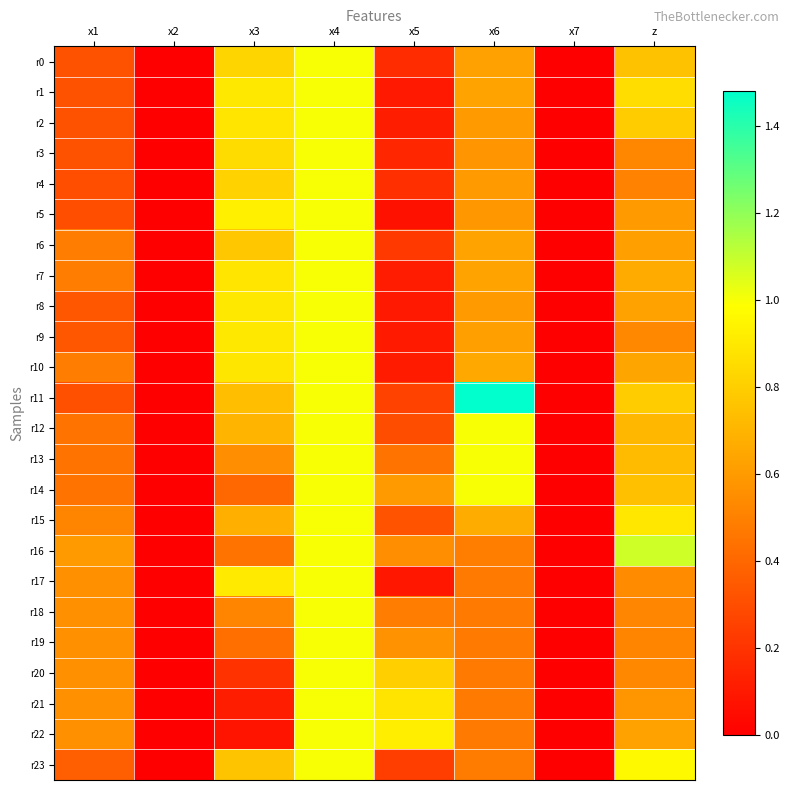

Reading left to right, what are all the values shown in this chart?

r0: x1=0.3	x2=0.0	x3=0.8	x4=1.0	x5=0.2	x6=0.6	x7=0.0	z=0.8
r1: x1=0.3	x2=0.0	x3=0.9	x4=1.0	x5=0.1	x6=0.6	x7=0.0	z=0.9
r2: x1=0.3	x2=0.0	x3=0.9	x4=1.0	x5=0.1	x6=0.6	x7=0.0	z=0.8
r3: x1=0.3	x2=0.0	x3=0.9	x4=1.0	x5=0.1	x6=0.6	x7=0.0	z=0.5
r4: x1=0.3	x2=0.0	x3=0.8	x4=1.0	x5=0.2	x6=0.6	x7=0.0	z=0.5
r5: x1=0.3	x2=0.0	x3=0.9	x4=1.0	x5=0.1	x6=0.6	x7=0.0	z=0.6
r6: x1=0.5	x2=0.0	x3=0.8	x4=1.0	x5=0.2	x6=0.6	x7=0.0	z=0.6
r7: x1=0.5	x2=0.0	x3=0.9	x4=1.0	x5=0.1	x6=0.6	x7=0.0	z=0.7
r8: x1=0.3	x2=0.0	x3=0.9	x4=1.0	x5=0.1	x6=0.6	x7=0.0	z=0.6
r9: x1=0.3	x2=0.0	x3=0.9	x4=1.0	x5=0.1	x6=0.6	x7=0.0	z=0.5
r10: x1=0.5	x2=0.0	x3=0.9	x4=1.0	x5=0.1	x6=0.7	x7=0.0	z=0.6
r11: x1=0.3	x2=0.0	x3=0.7	x4=1.0	x5=0.3	x6=1.5	x7=0.0	z=0.8
r12: x1=0.4	x2=0.0	x3=0.7	x4=1.0	x5=0.3	x6=1.0	x7=0.0	z=0.7
r13: x1=0.4	x2=0.0	x3=0.6	x4=1.0	x5=0.5	x6=1.0	x7=0.0	z=0.7
r14: x1=0.4	x2=0.0	x3=0.4	x4=1.0	x5=0.6	x6=1.0	x7=0.0	z=0.7
r15: x1=0.5	x2=0.0	x3=0.7	x4=1.0	x5=0.3	x6=0.7	x7=0.0	z=0.9
r16: x1=0.6	x2=0.0	x3=0.5	x4=1.0	x5=0.6	x6=0.5	x7=0.0	z=1.1
r17: x1=0.6	x2=0.0	x3=0.9	x4=1.0	x5=0.1	x6=0.5	x7=0.0	z=0.5
r18: x1=0.6	x2=0.0	x3=0.5	x4=1.0	x5=0.5	x6=0.5	x7=0.0	z=0.5
r19: x1=0.6	x2=0.0	x3=0.4	x4=1.0	x5=0.6	x6=0.5	x7=0.0	z=0.5
r20: x1=0.6	x2=0.0	x3=0.2	x4=1.0	x5=0.8	x6=0.5	x7=0.0	z=0.5
r21: x1=0.6	x2=0.0	x3=0.1	x4=1.0	x5=0.9	x6=0.5	x7=0.0	z=0.6
r22: x1=0.6	x2=0.0	x3=0.1	x4=1.0	x5=0.9	x6=0.5	x7=0.0	z=0.6
r23: x1=0.4	x2=0.0	x3=0.8	x4=1.0	x5=0.2	x6=0.5	x7=0.0	z=1.0